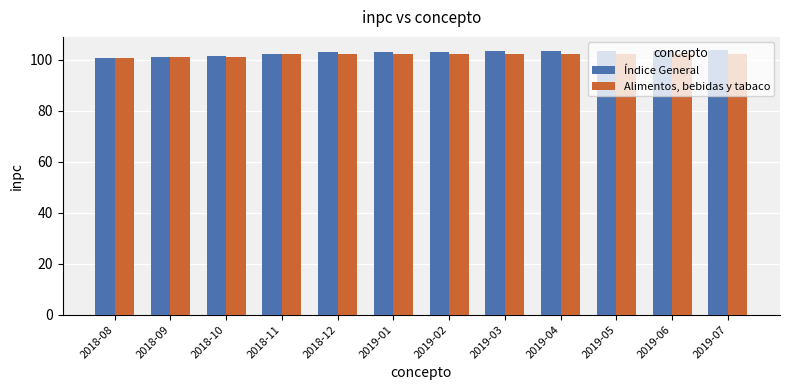

What is the difference between the maximum and minimum values in the Índice General series?

3.2